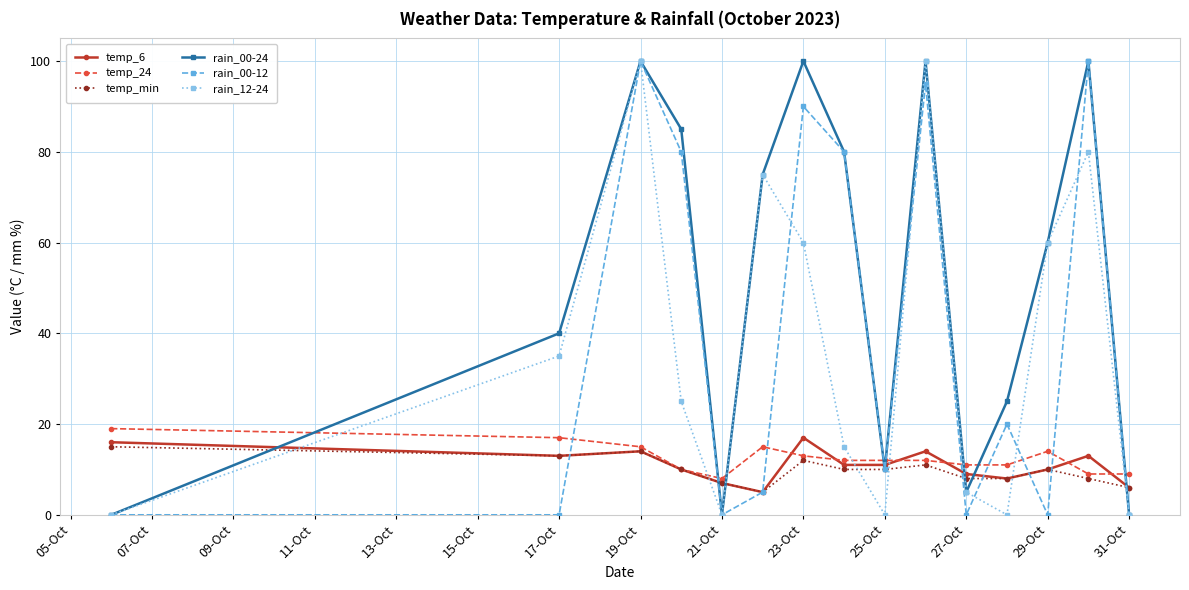

What is the difference between the second highest and second lowest values in the rain_12-24 series?

100